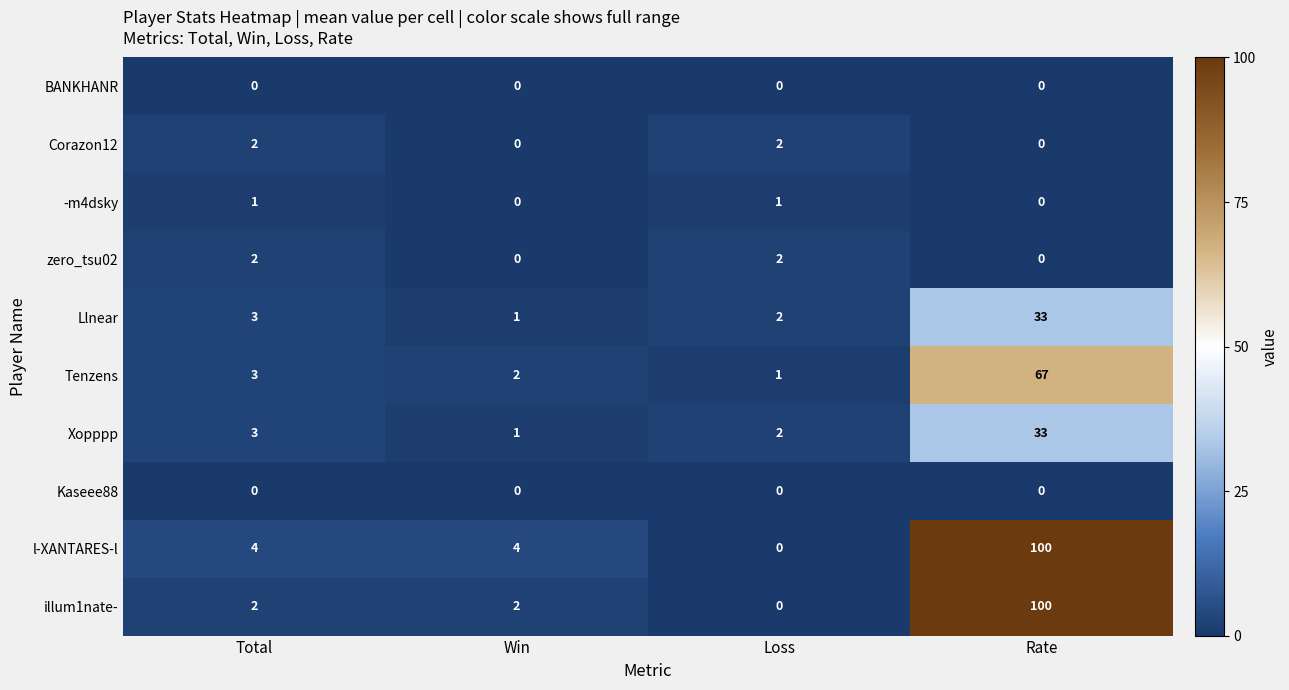

Which category has the highest value across all series?

Rate